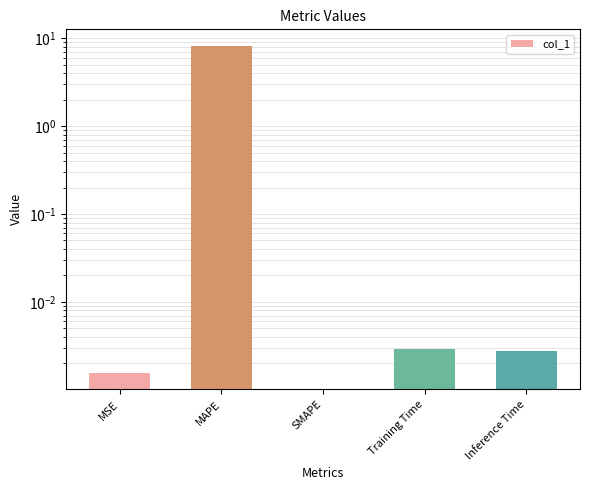

Rank the categories by value from lowest to highest.

SMAPE, MSE, Inference Time, Training Time, MAPE